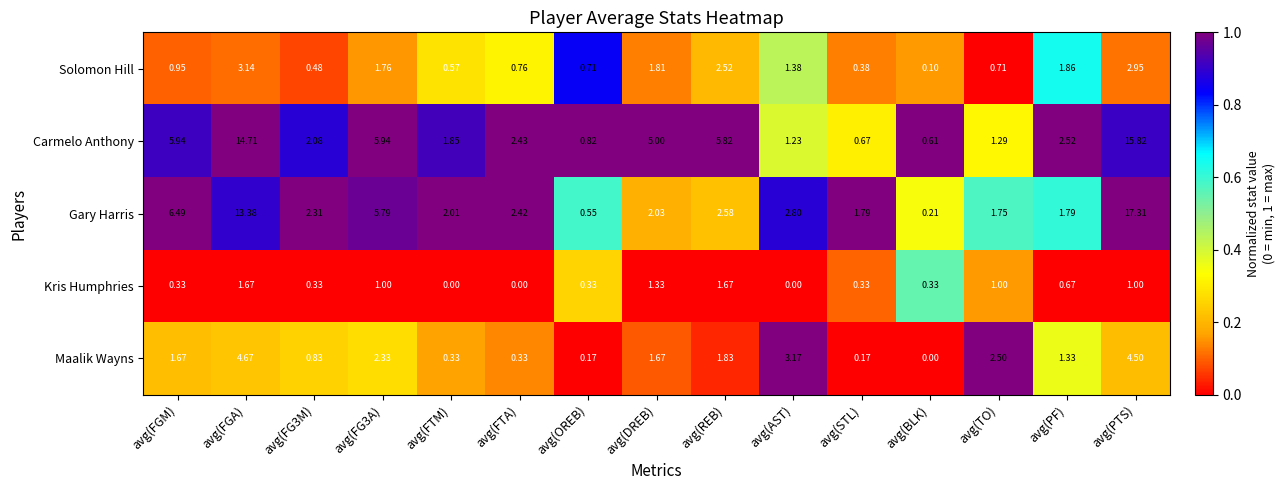

At how many categories does at least one series exceed 0?

15